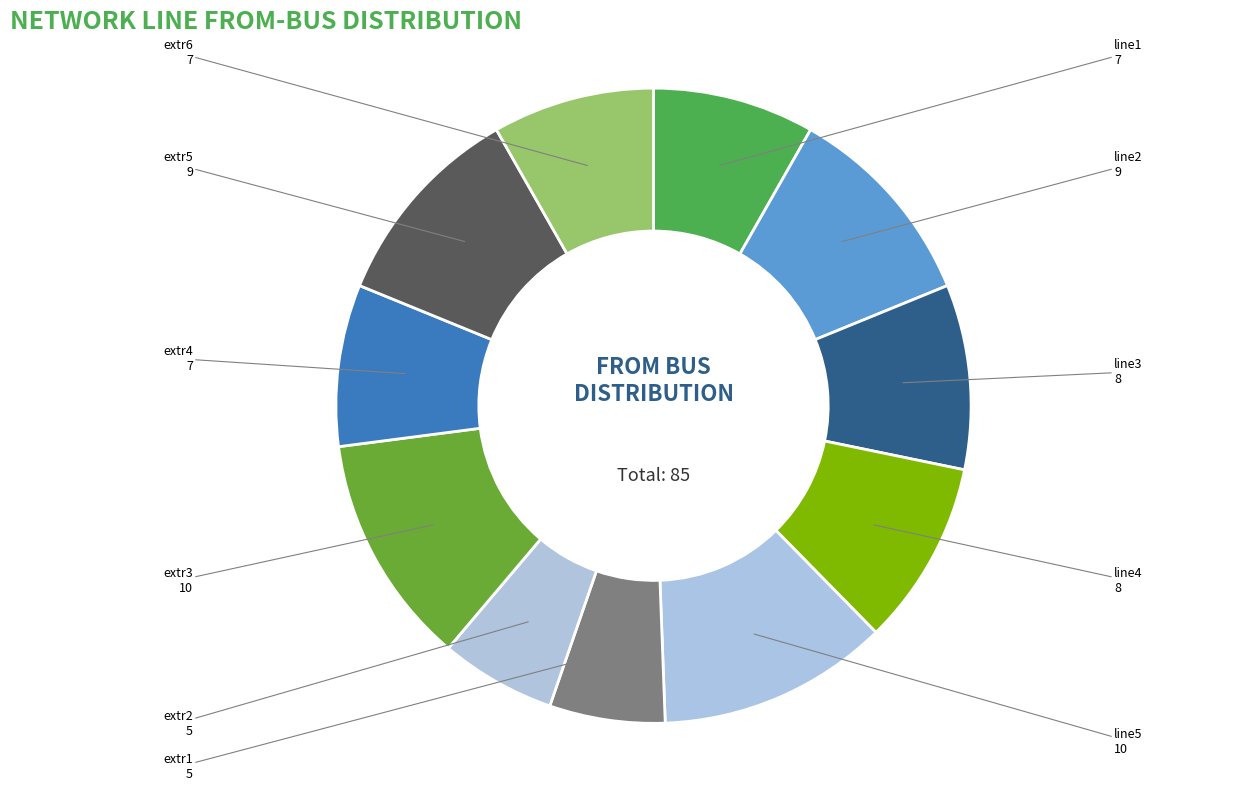

Approximately how many times larger is the value at extr4 compared to extr3?

0.7